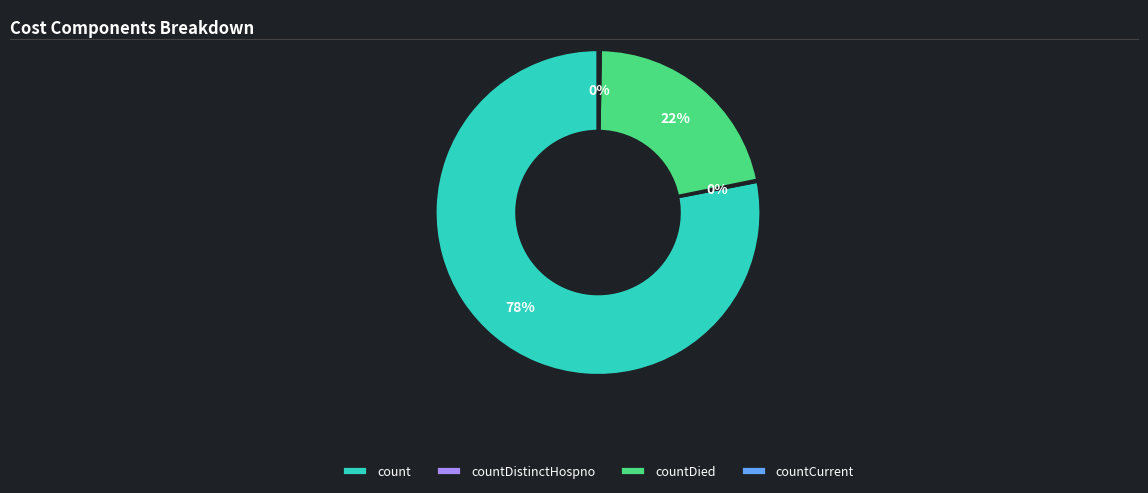

Do countDied and count together represent more than half of the pie?

Yes